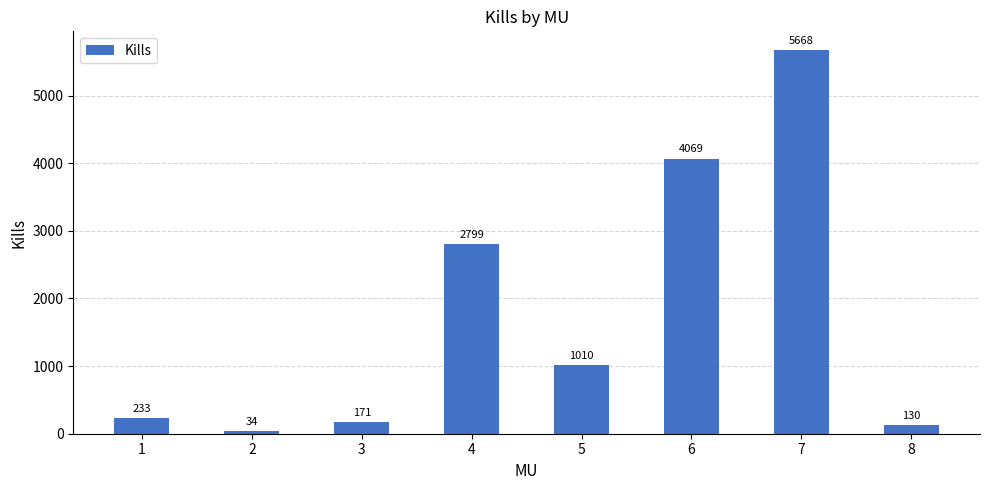

Does the chart contain any negative values?

No